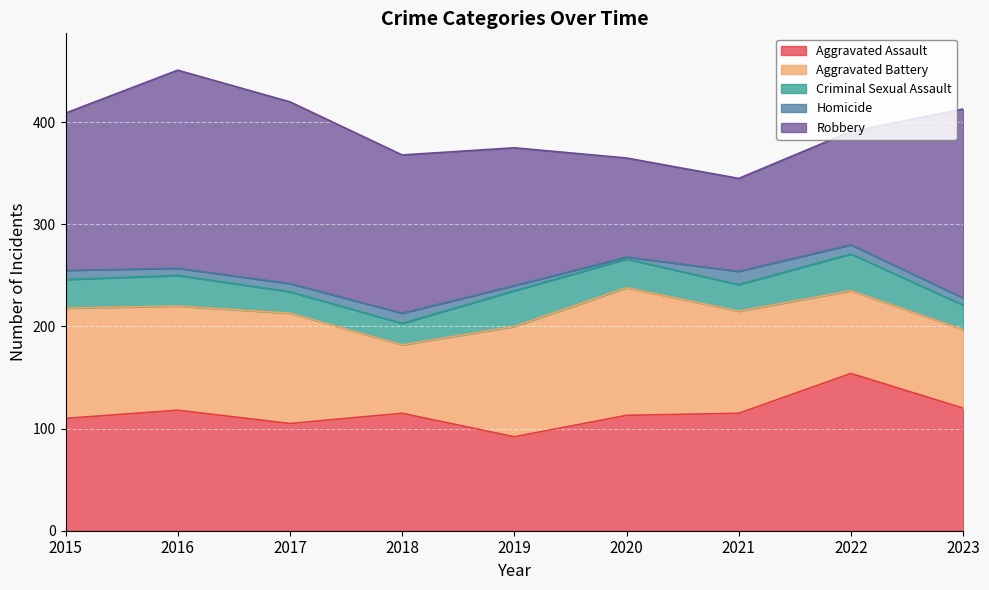

The value of Robbery at 2022 is 172. True or false?

False